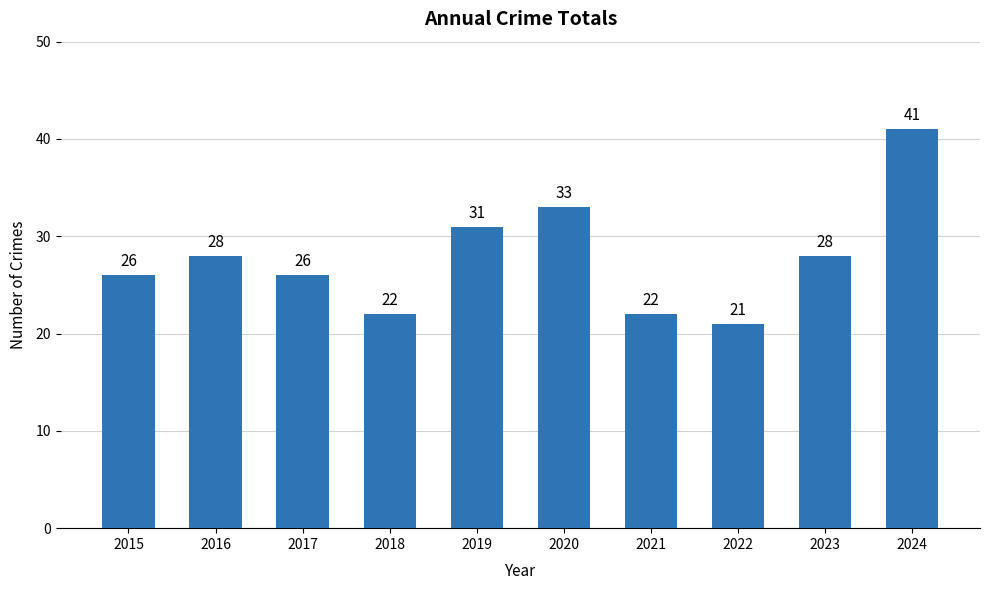

Which has a higher value, 2015 or 2019?

2019